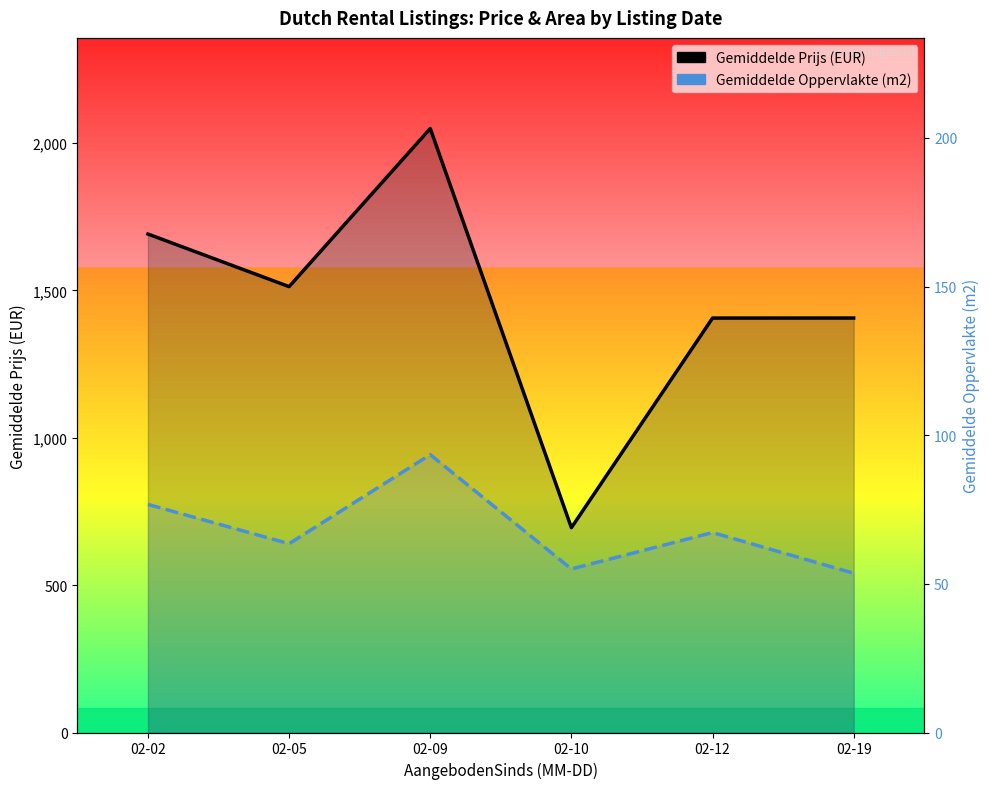

What is the value of the Gemiddelde Prijs (EUR) point at the 3rd from the left?

2049.5